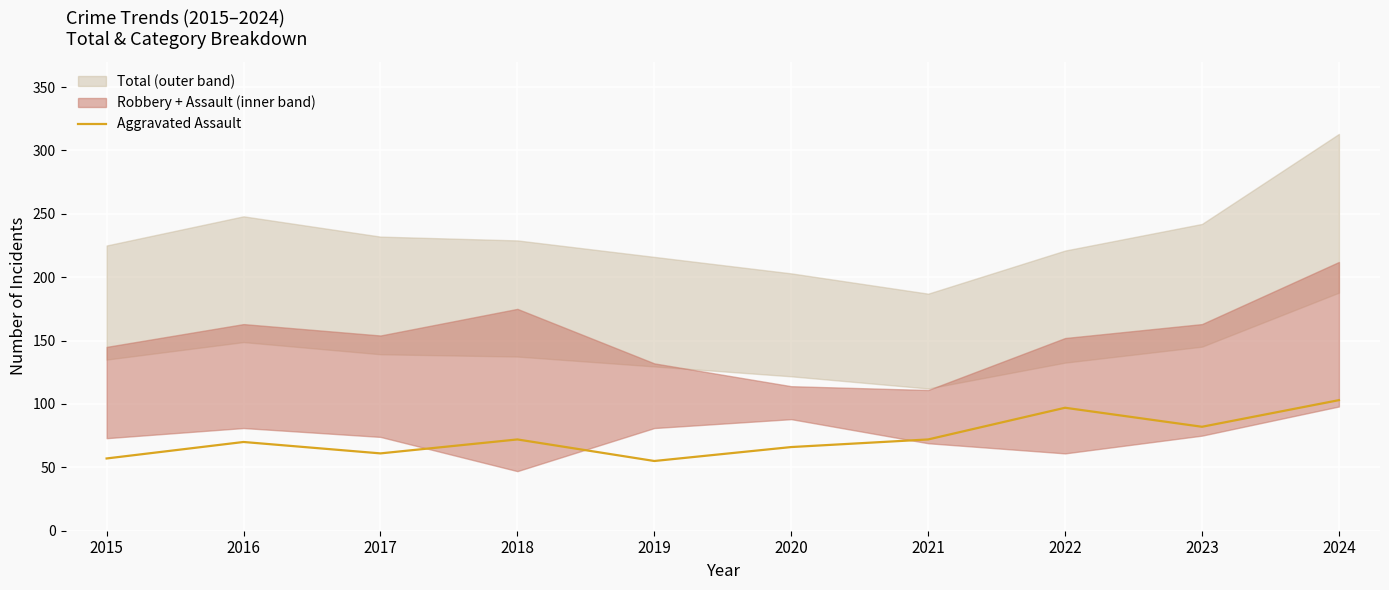

What is the value of the 9th point from the left?

82